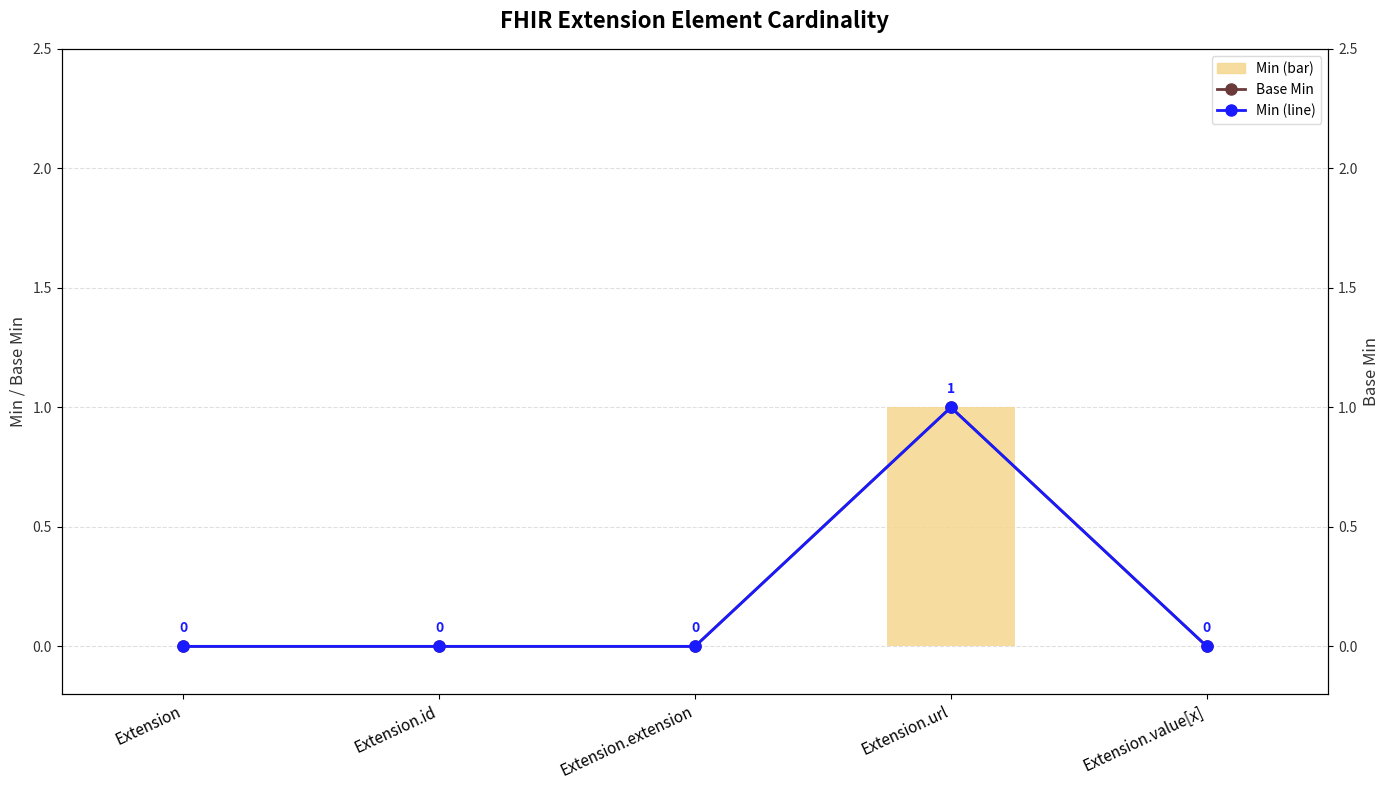

True or false: Min has a value of -1 at Extension.value[x].

False